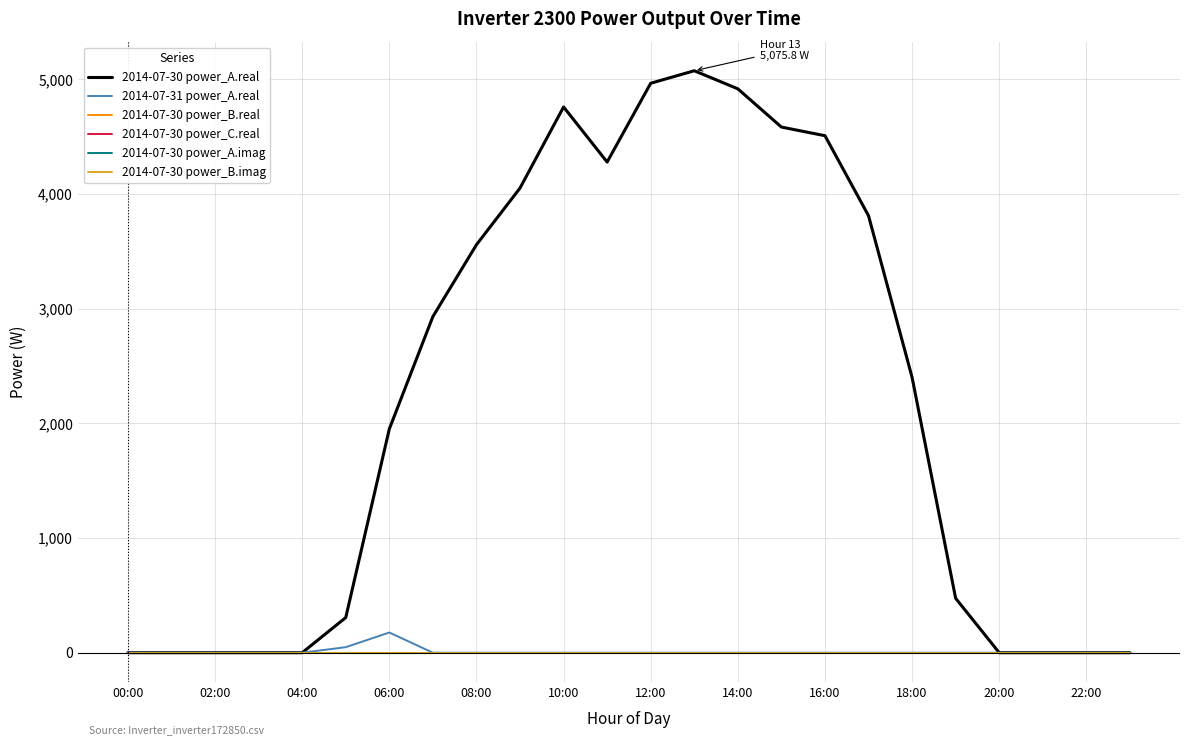

What is the label of the 18th point from the left?

17